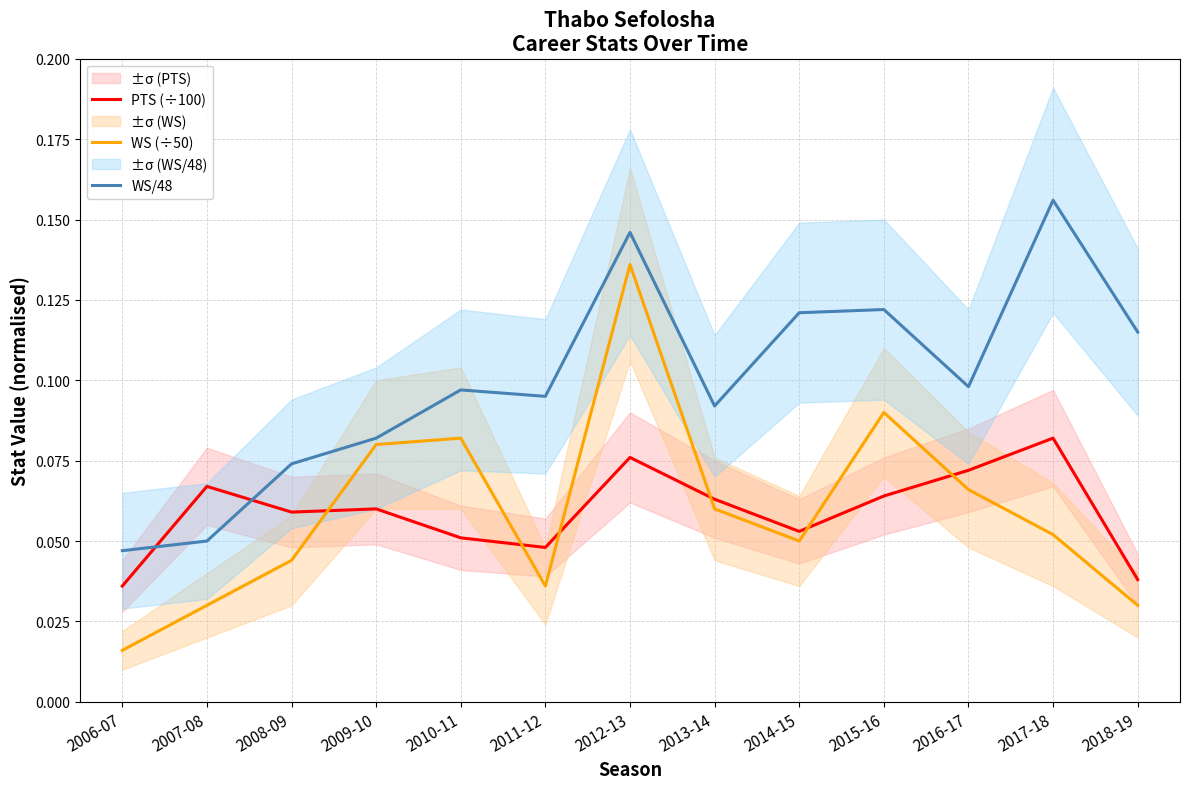

What is the spread (max minus min) of values at 2014-15?

0.1